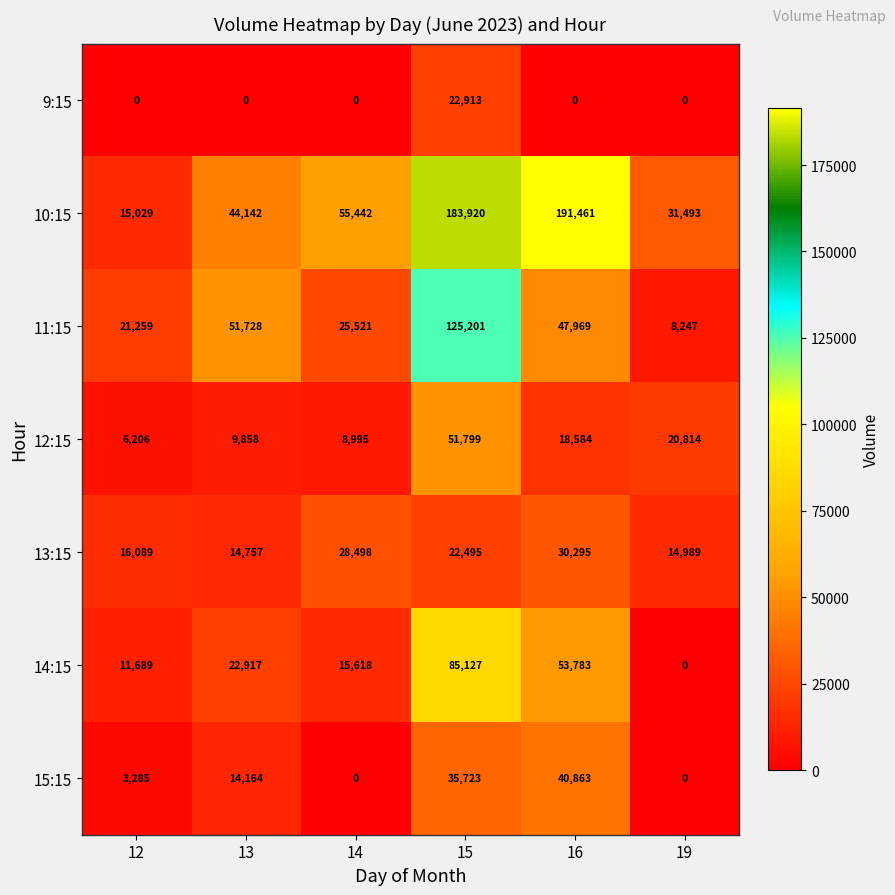

What is the greatest value displayed?

191461